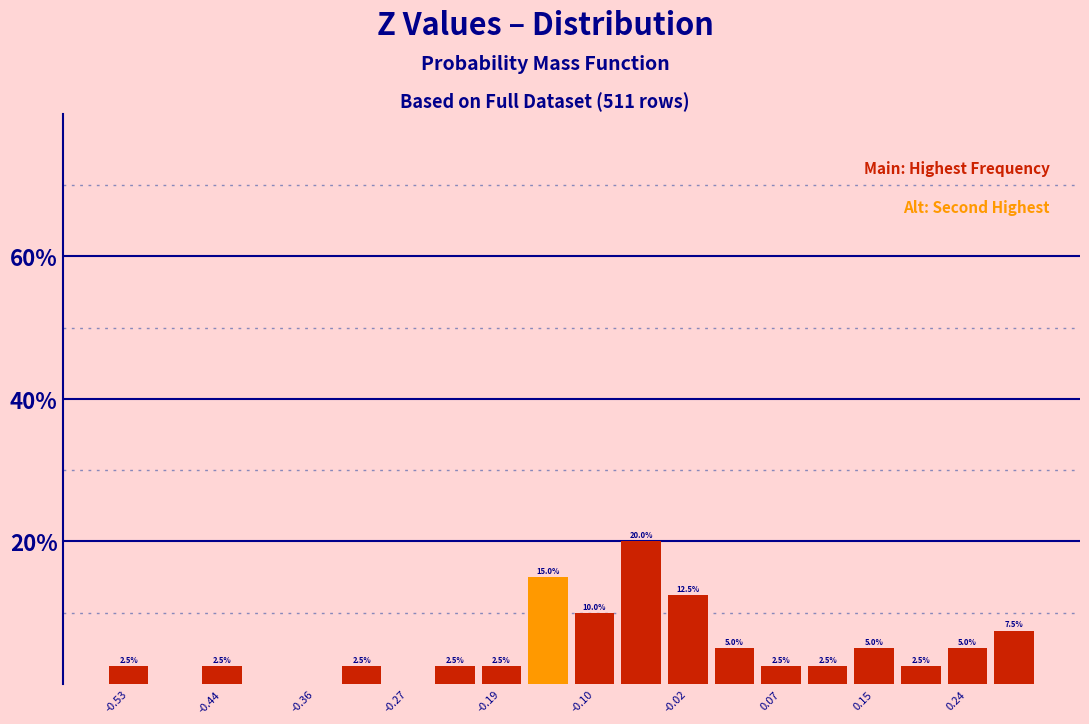

Over which range of the x-axis is the bar tallest?

-0.08 to -0.04